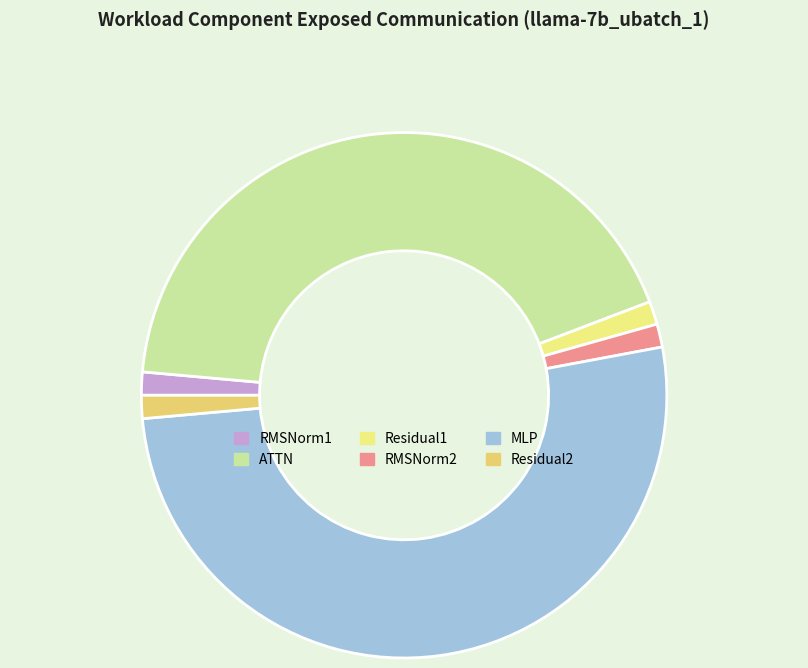

Count the number of slices in the pie.

6